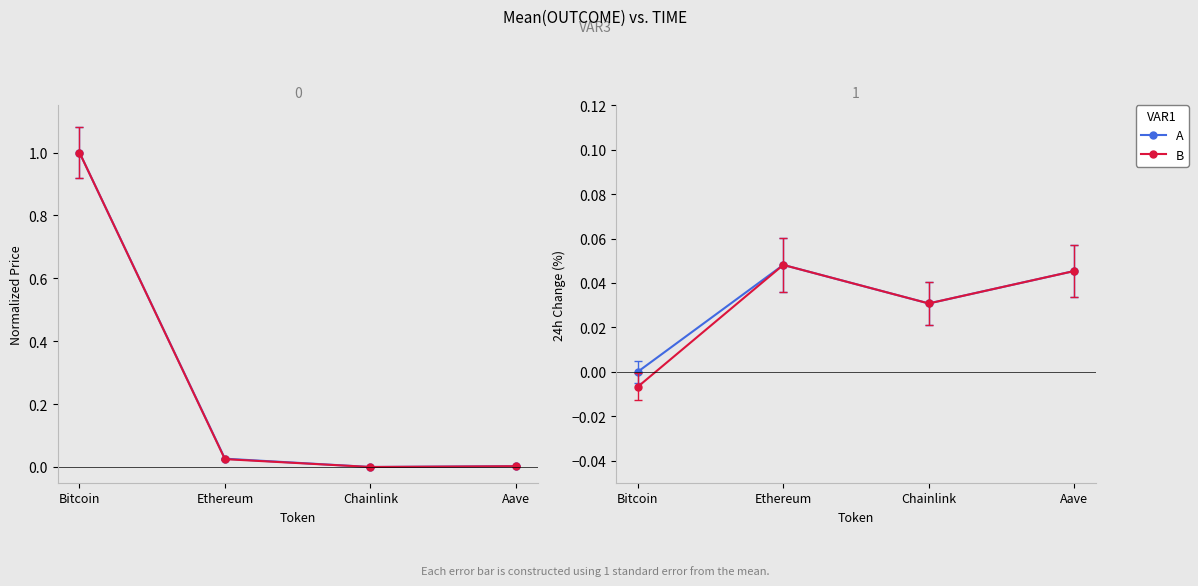

Reading left to right, what are all the values shown in this chart?

price: 1.0	0.0	0.0	0.0
price24hAgo: 1.0	0.0	0.0	0.0
Change24hAgoPct (A): 0.0	0.0	0.0	0.0
Change24hAgoPct (B): -0.0	0.0	0.0	0.0